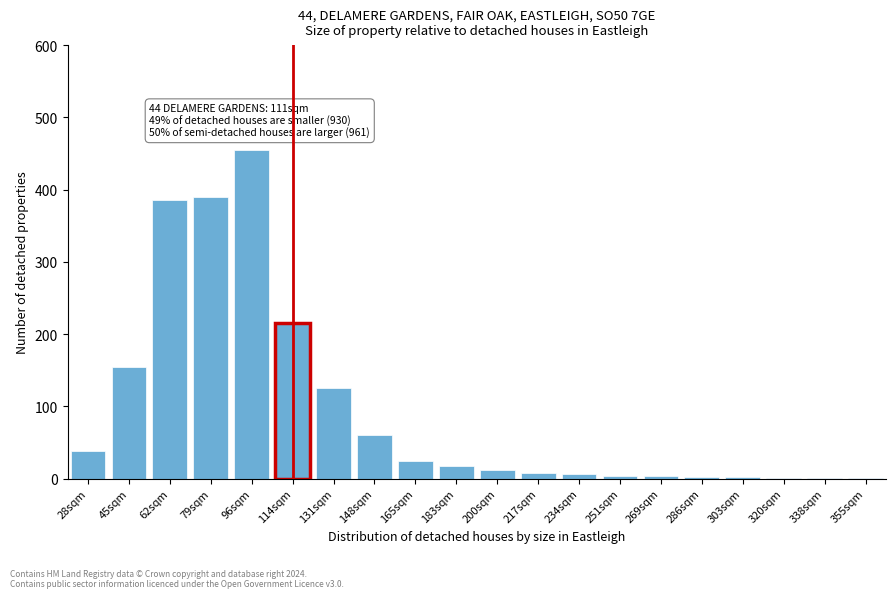

Which label corresponds to the largest value in the chart?

96sqm